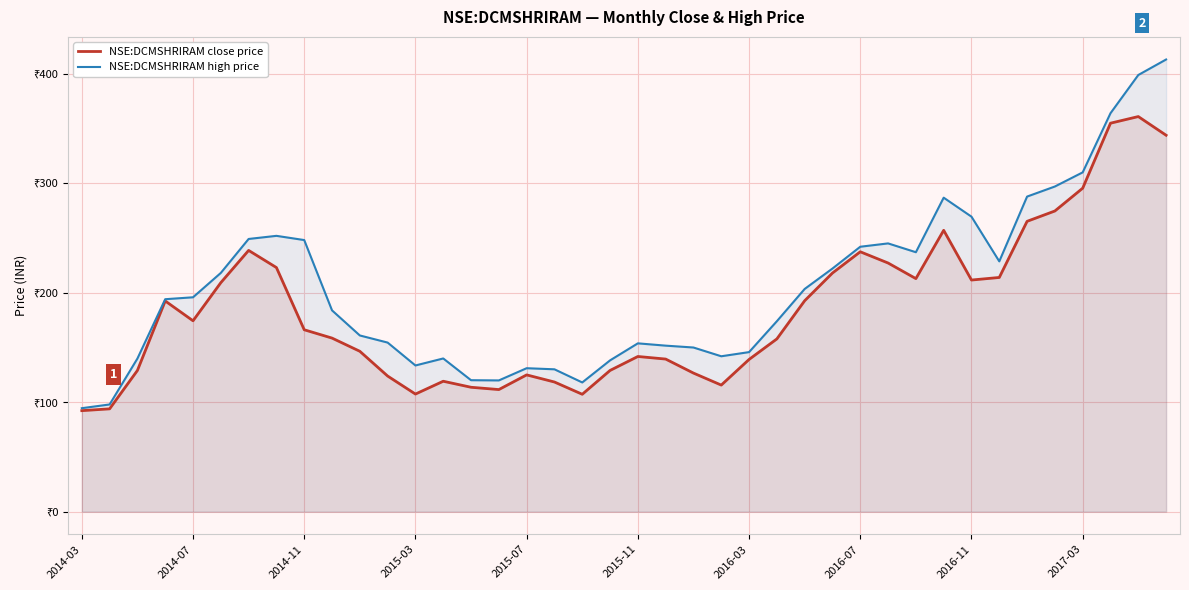

Count the number of categories in the chart.

40